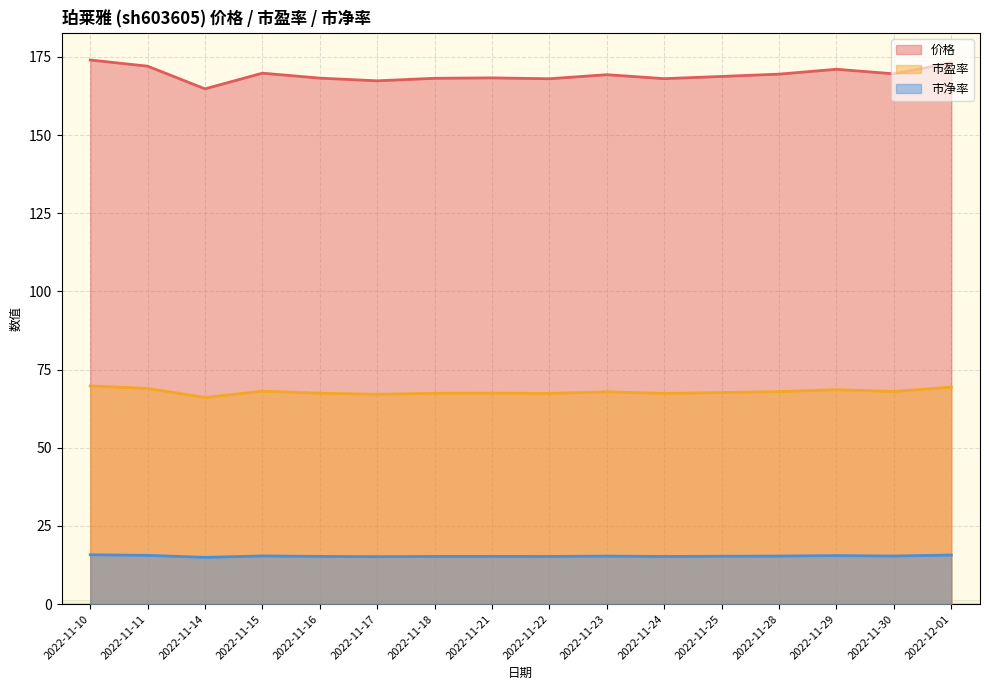

At which label does 市盈率 first exceed 67?

2022-11-10